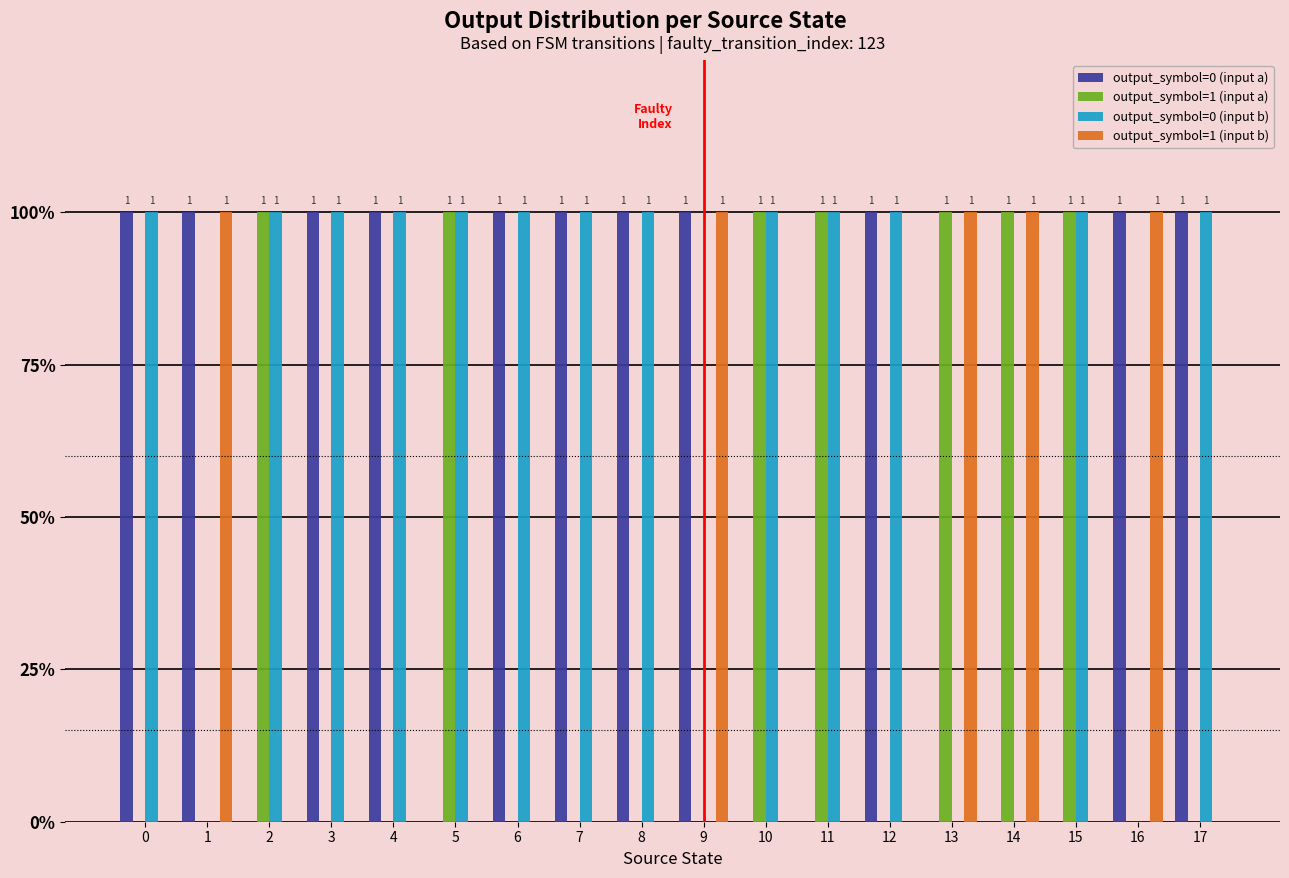

Which series has the largest range (max minus min)?

output_symbol=0 (input a)